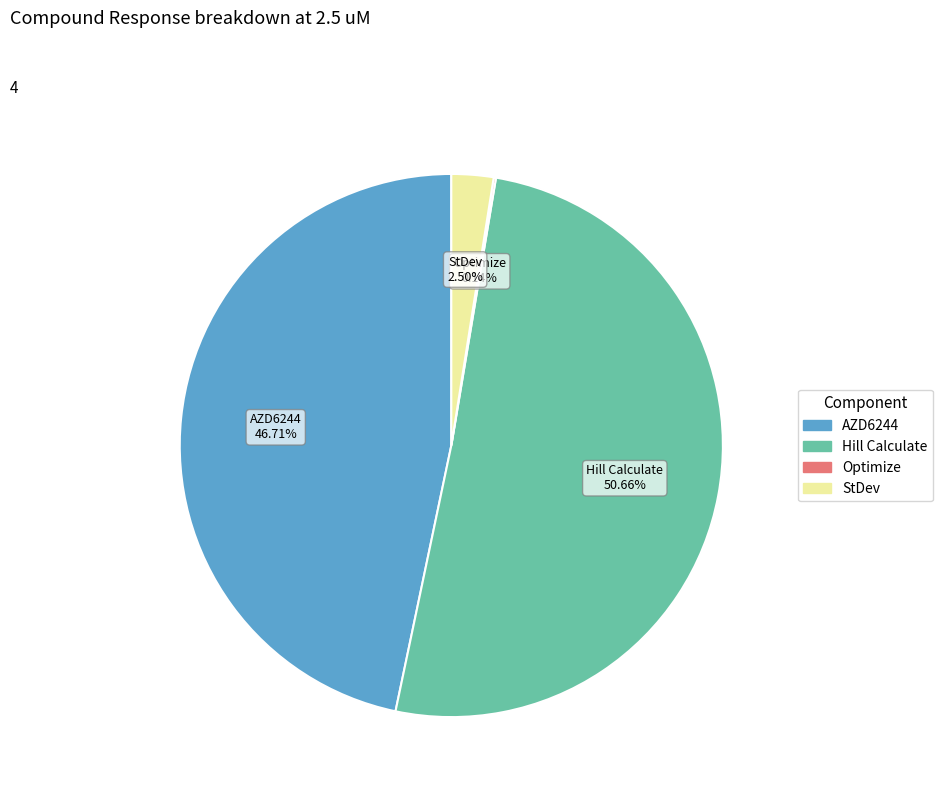

Combined, do Hill Calculate and StDev account for over 50%?

Yes